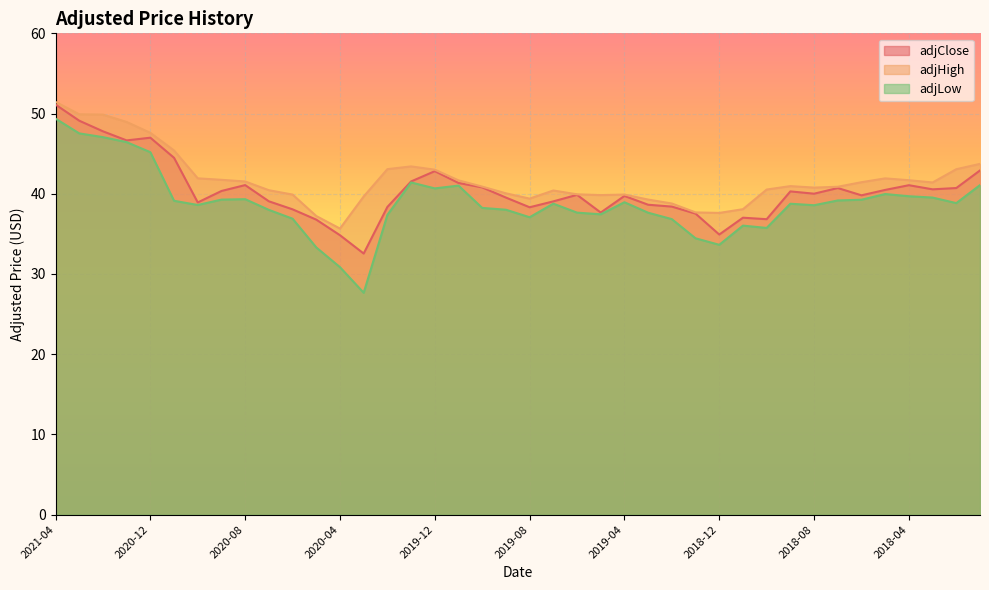

True or false: adjHigh and adjLow intersect in this chart.

False